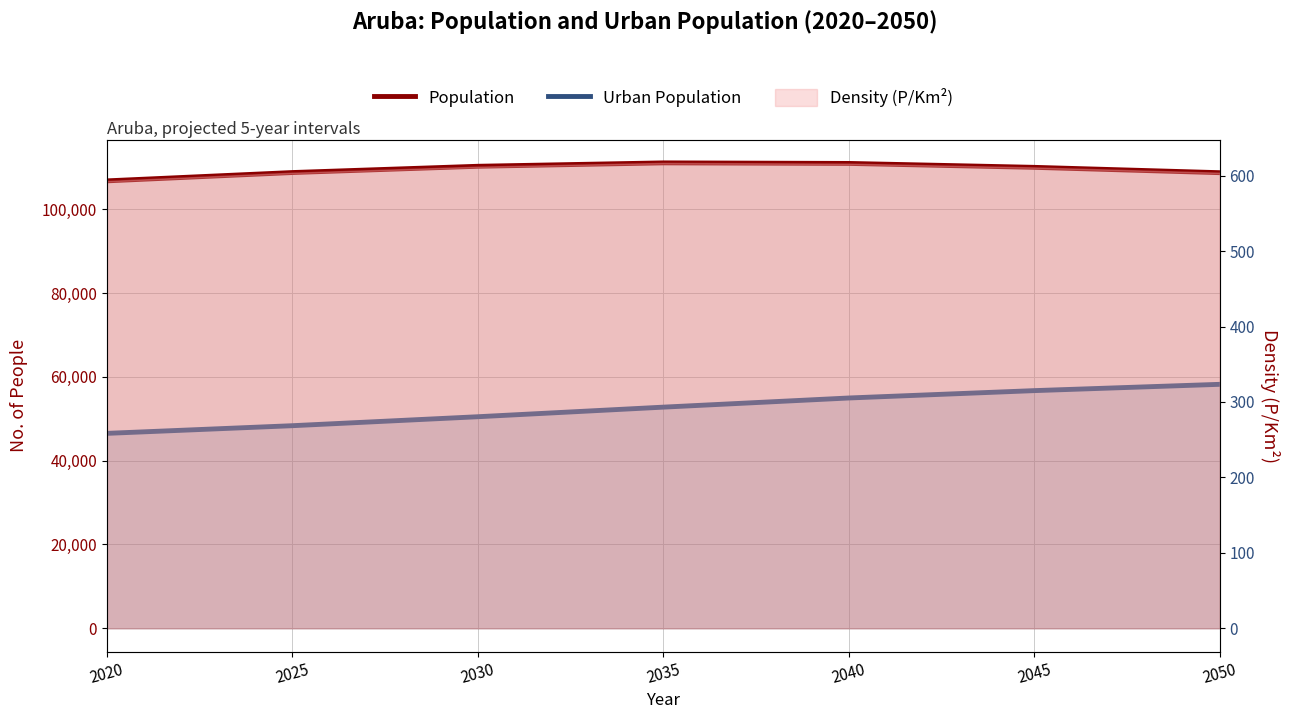

What is the difference between the maximum and minimum values in the Population series?

4291